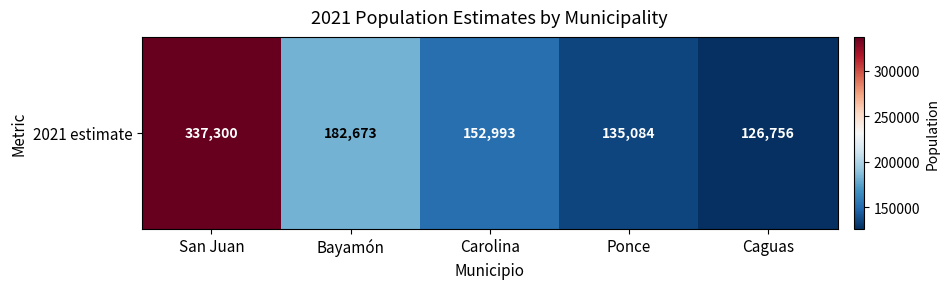

What is the maximum value shown in the chart?

337300